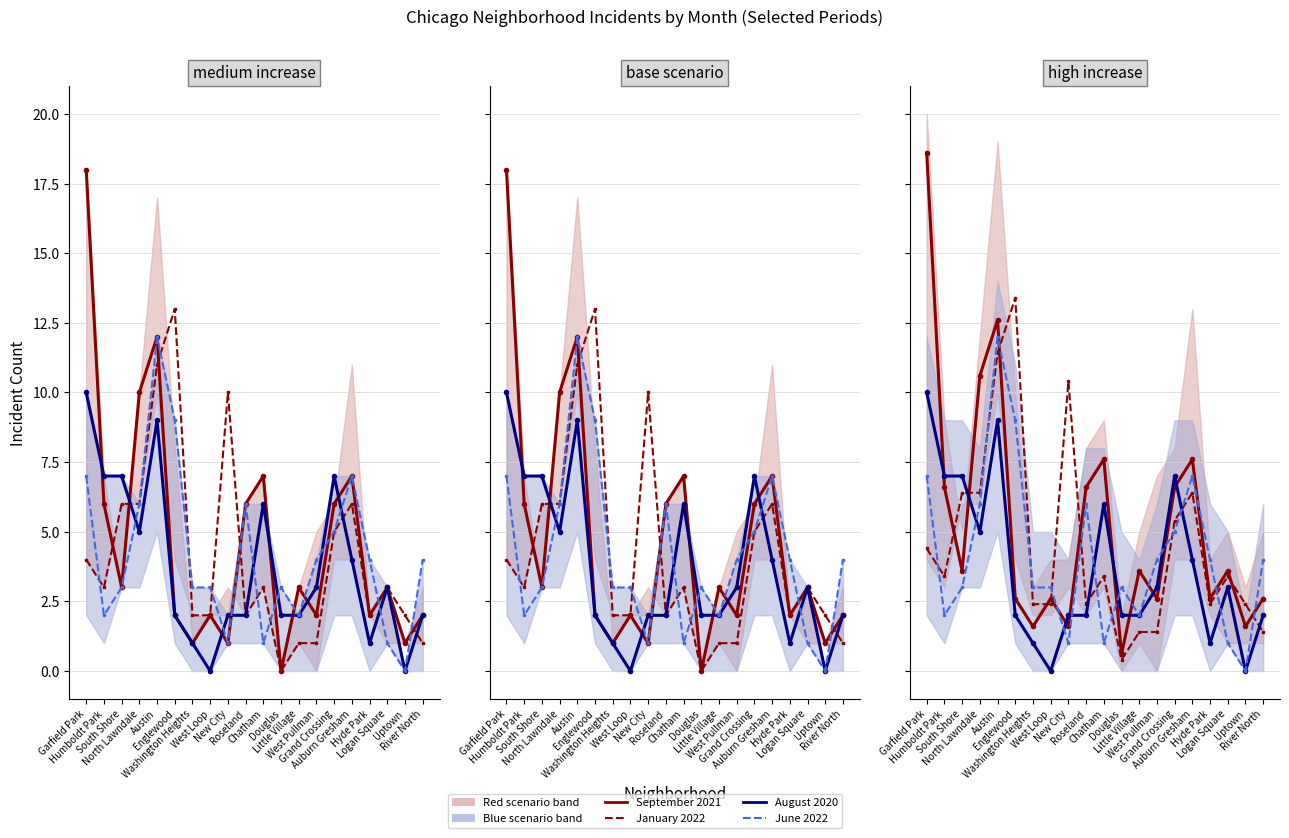

How many values in August 2020 are above zero?

18